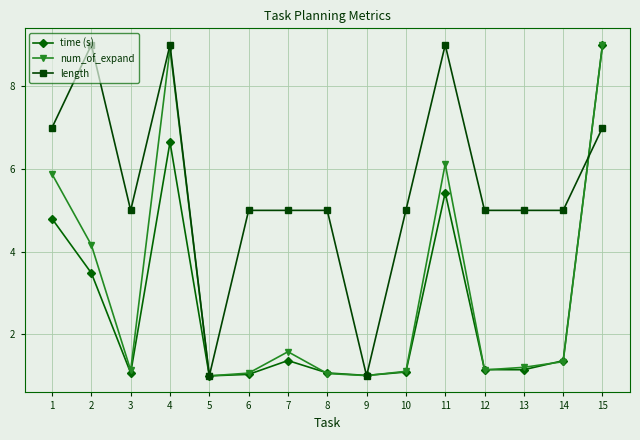

True or false: num_of_expand has more than 2 interior local peaks.

True